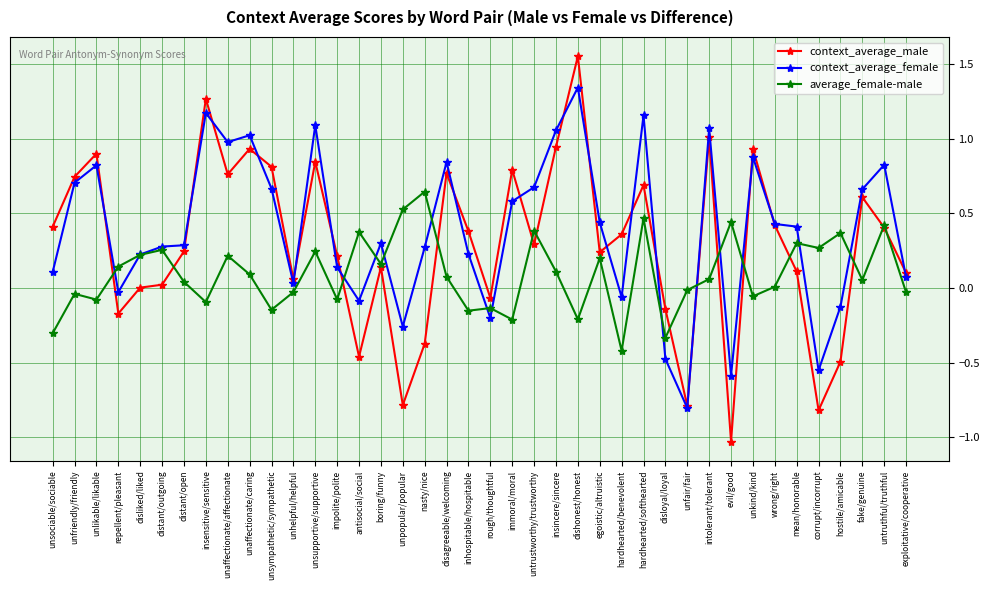

Is the value of context_average_female at impolite/polite greater than the value of context_average_male at antisocial/social?

Yes